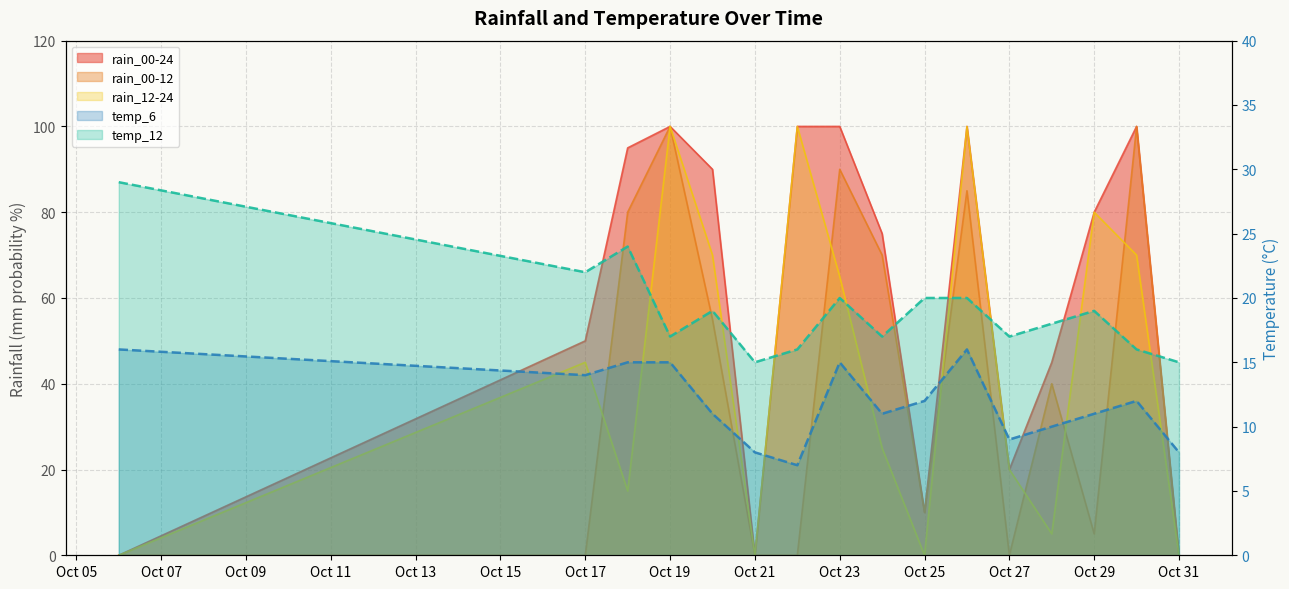

What is the sum of the temp_12 values at Oct 25 and Oct 23?

40